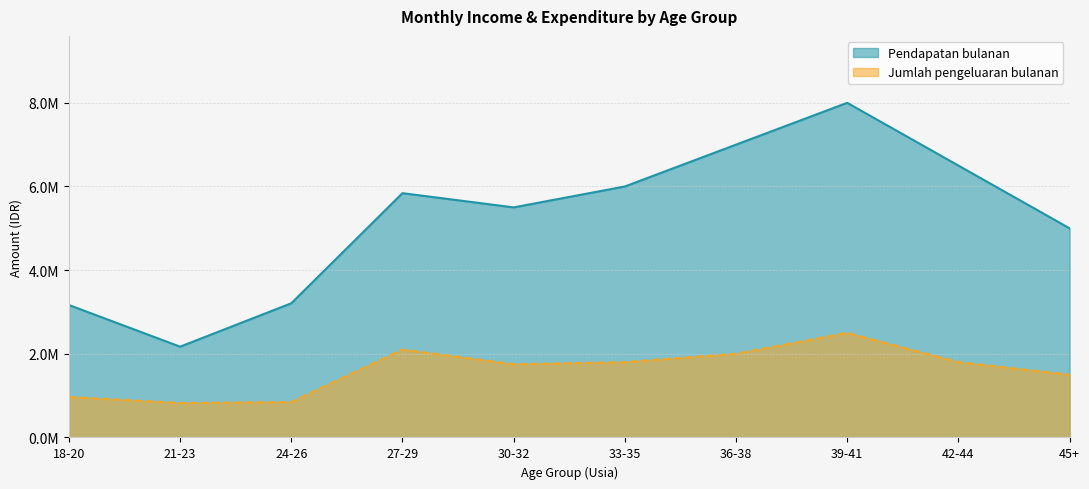

Where is the first local maximum?

27-29